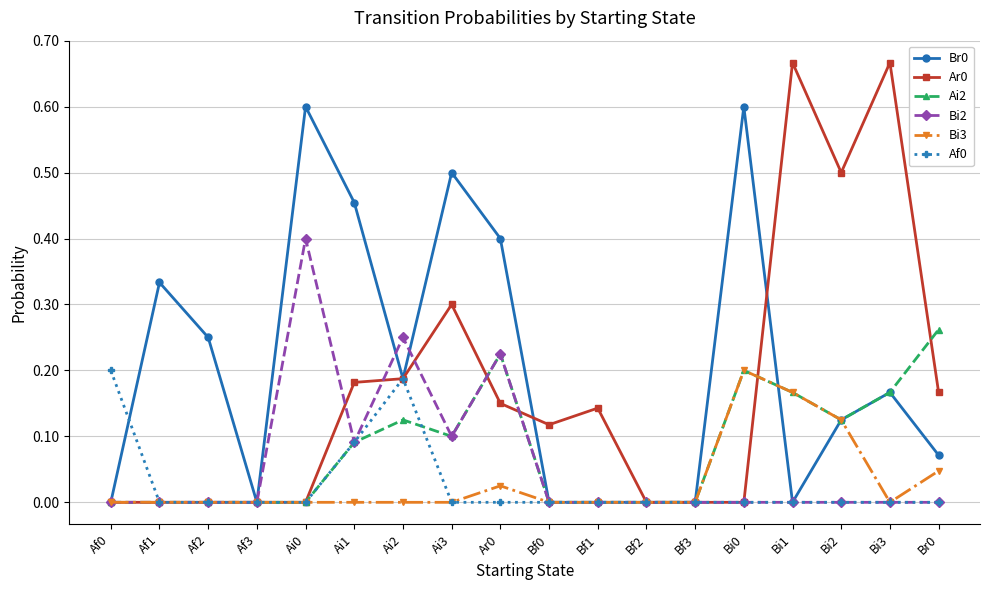

True or false: Bi2 has more than 1 points higher than both neighbors.

True